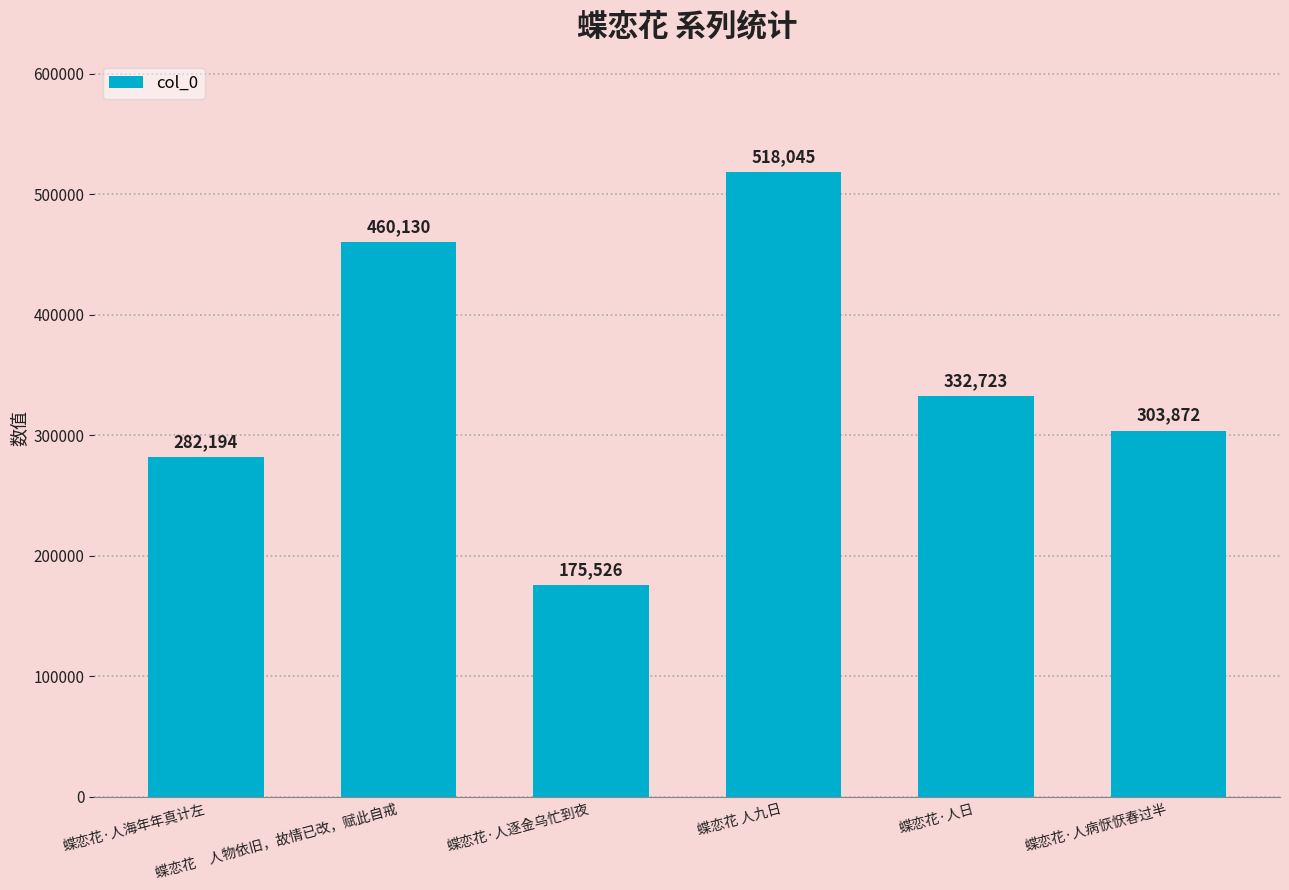

What is the approximate value at 蝶恋花　人物依旧，故情已改，赋此自戒, to the nearest 100?

460100